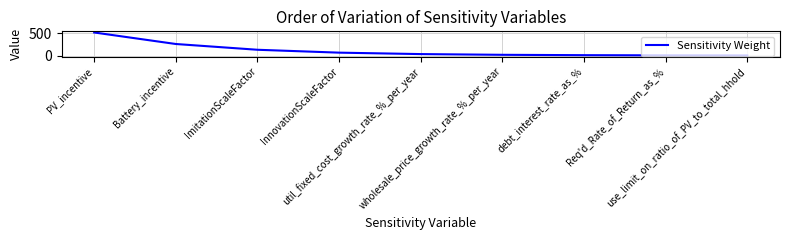

What is the difference between the maximum and minimum values?

510